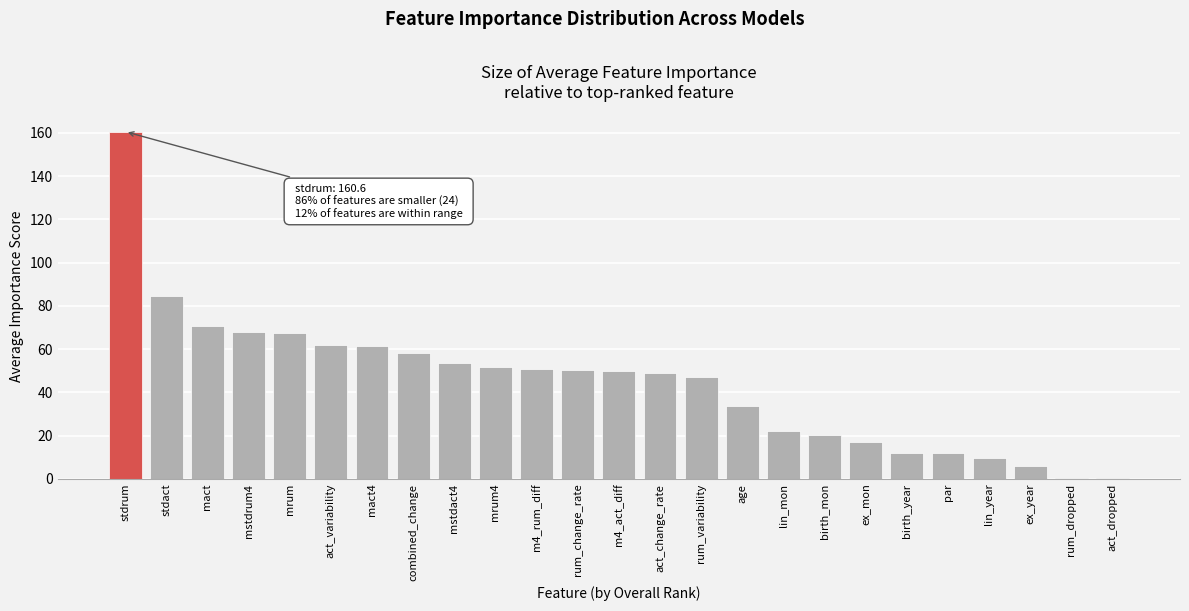

What is the greatest value displayed?

160.6